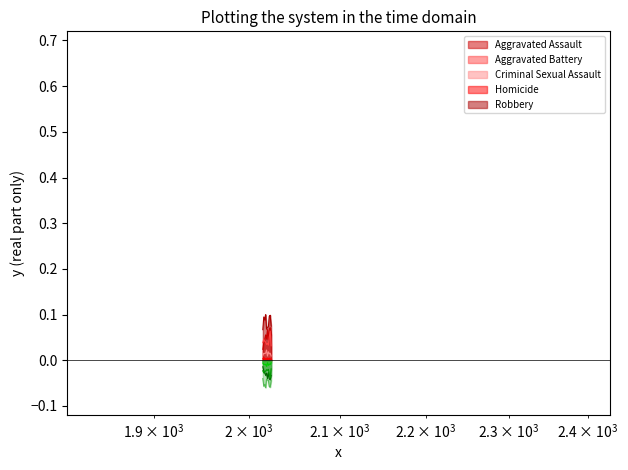

True or false: Homicide has a value of 0.0 at 2023.

True